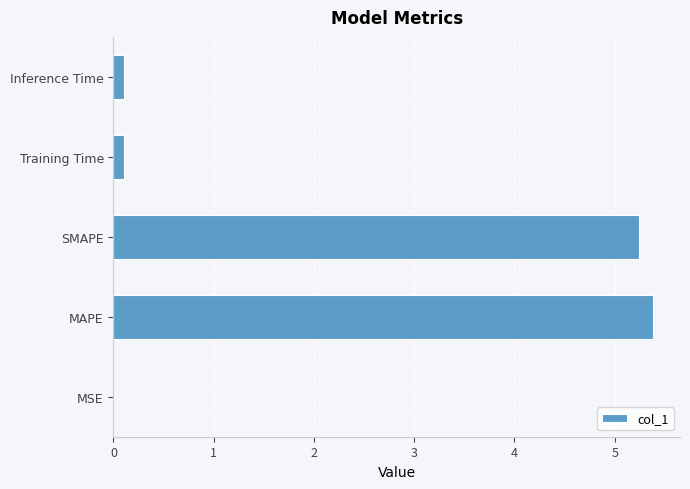

Read the value at MAPE.

5.4